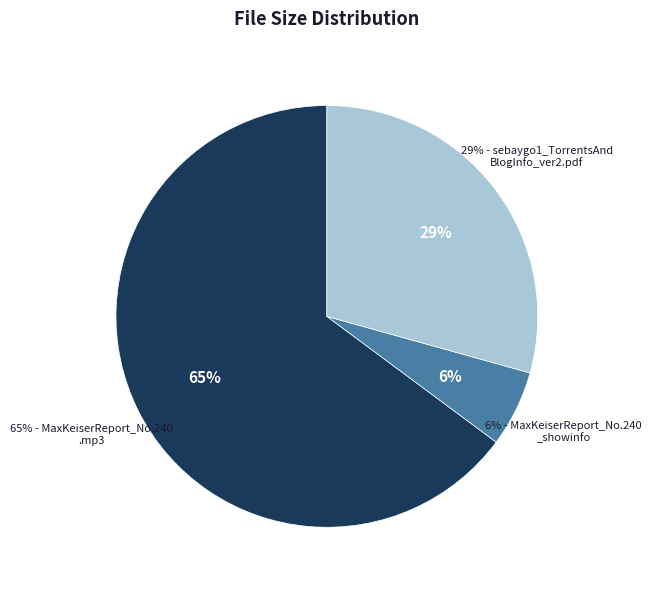

Is it true that MaxKeiserReport_No.240__2012_01_24.mp3 is 79% of the pie?

False